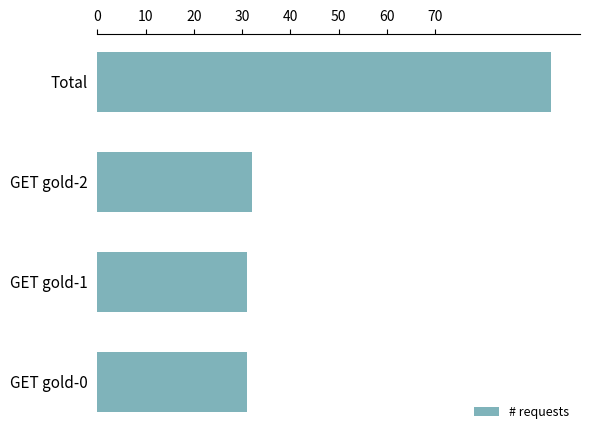

Approximately how many times larger is the value at GET gold-2 compared to GET gold-0?

1.0